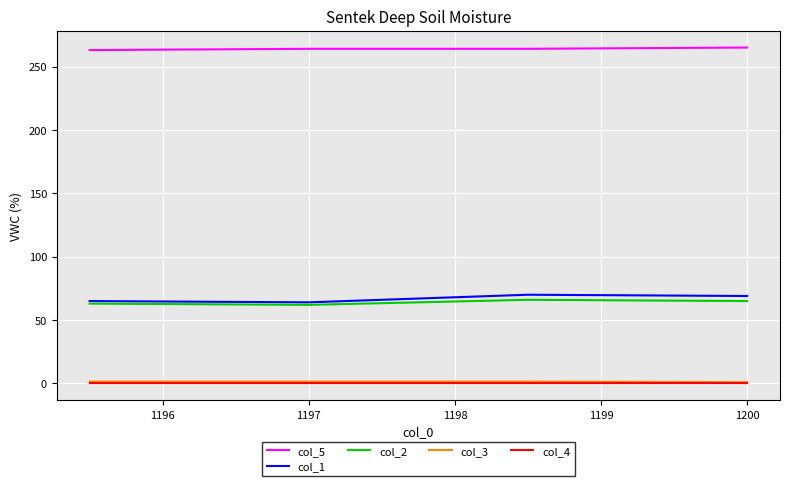

True or false: col_3 and col_1 intersect in this chart.

False